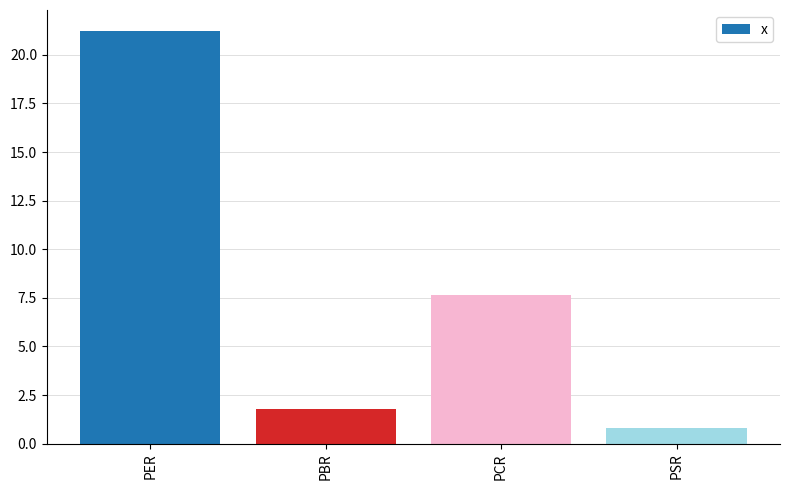

What is the sum of the values at PER and PSR?

22.1